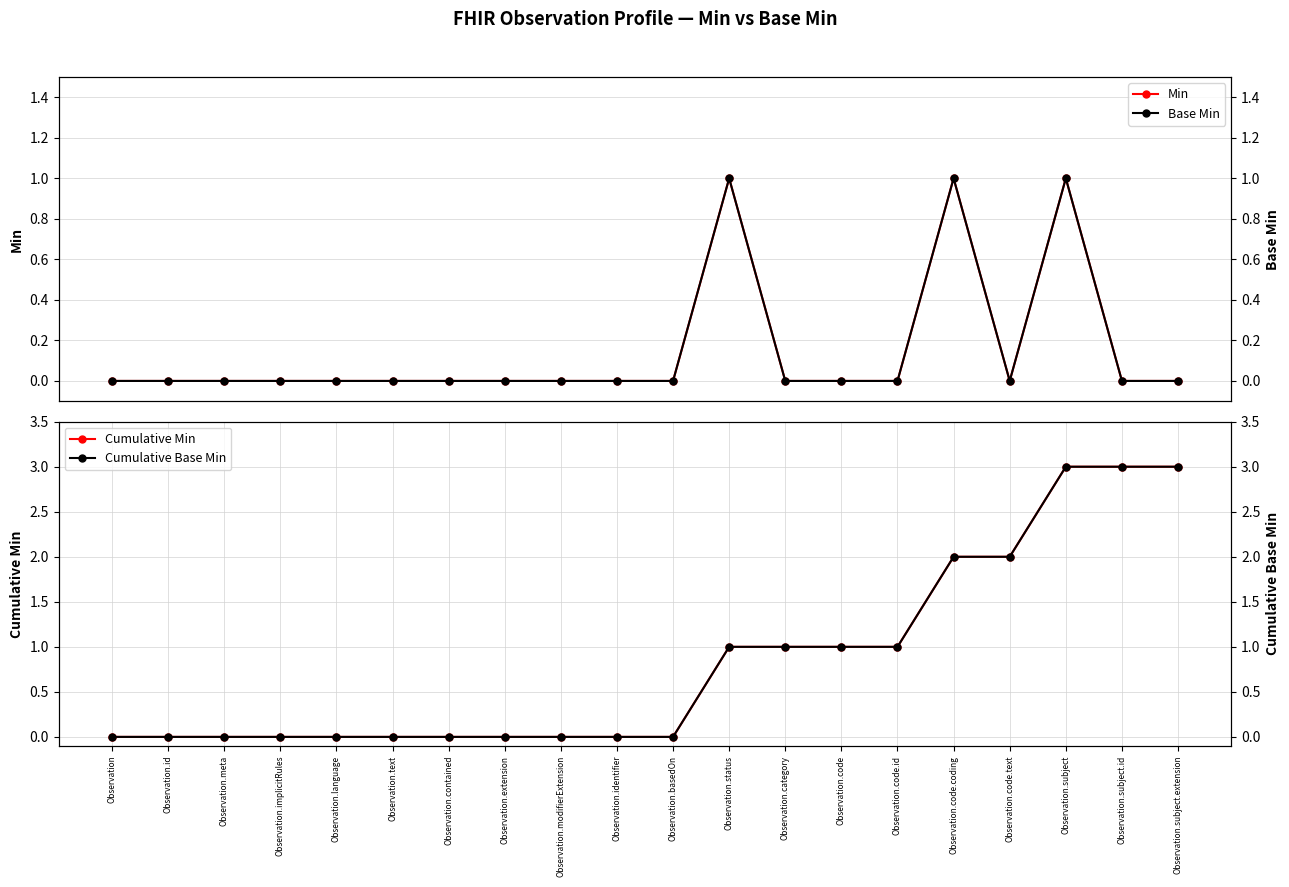

What is the difference between the Base Min values at Observation.status and Observation.language?

1